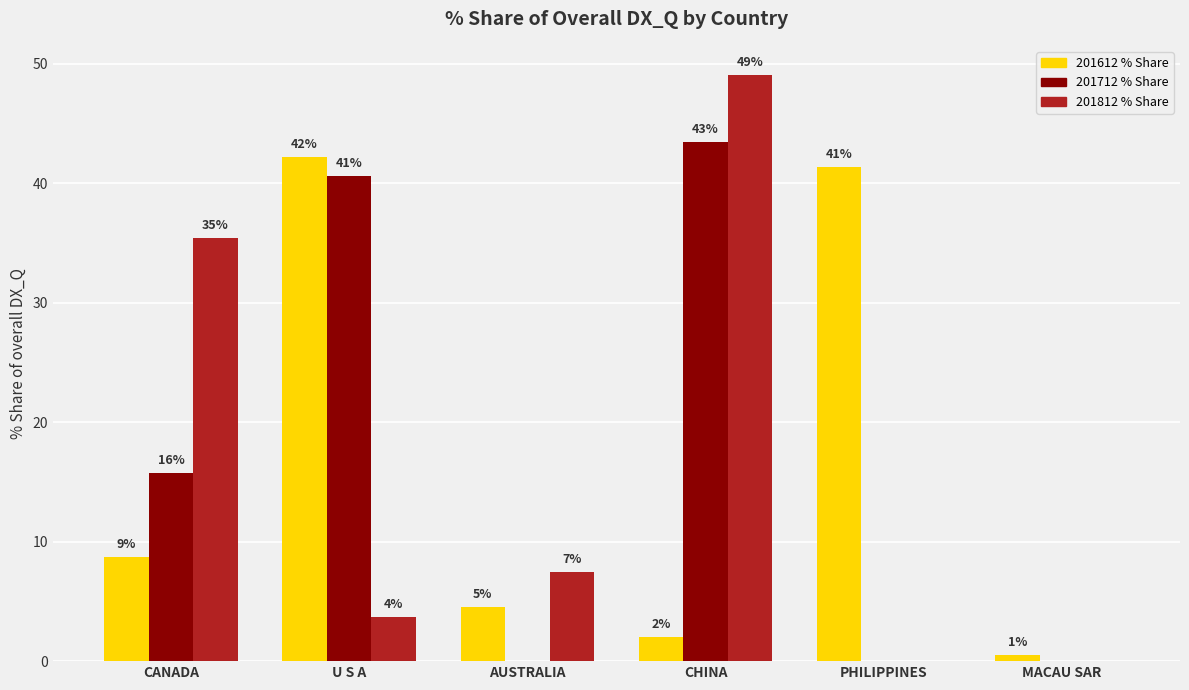

How many groups of bars are there?

6